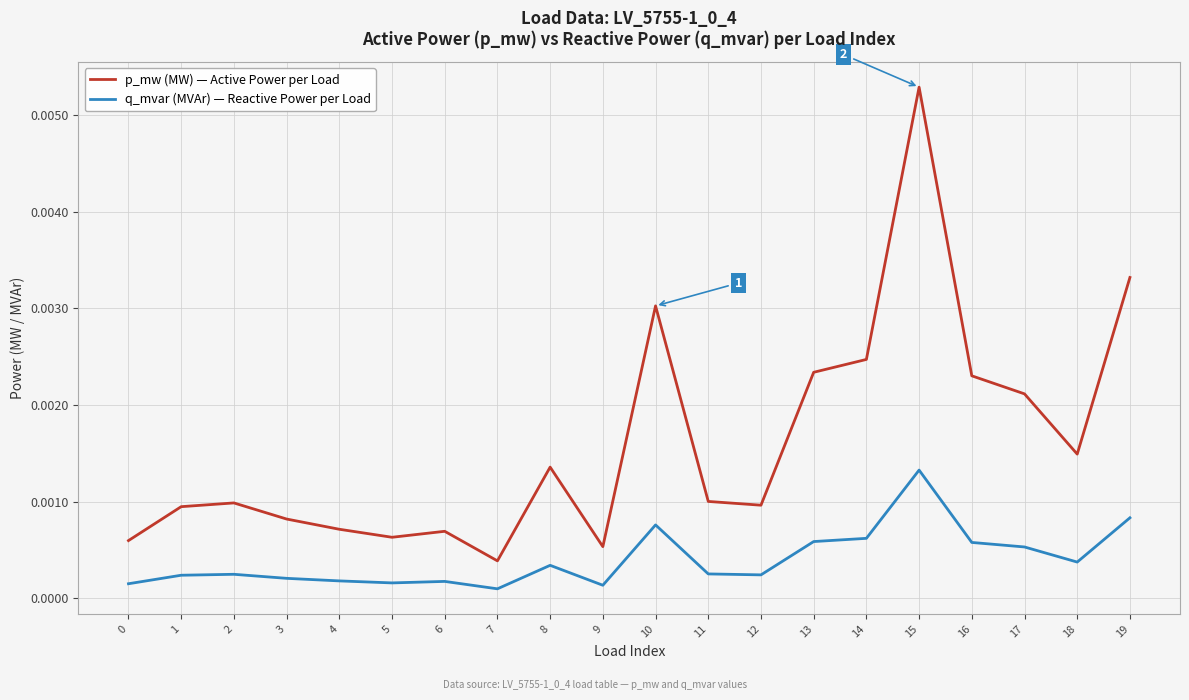

Rank the series by their average value, from highest to lowest.

p_mw (MW) — Active Power per Load, q_mvar (MVAr) — Reactive Power per Load